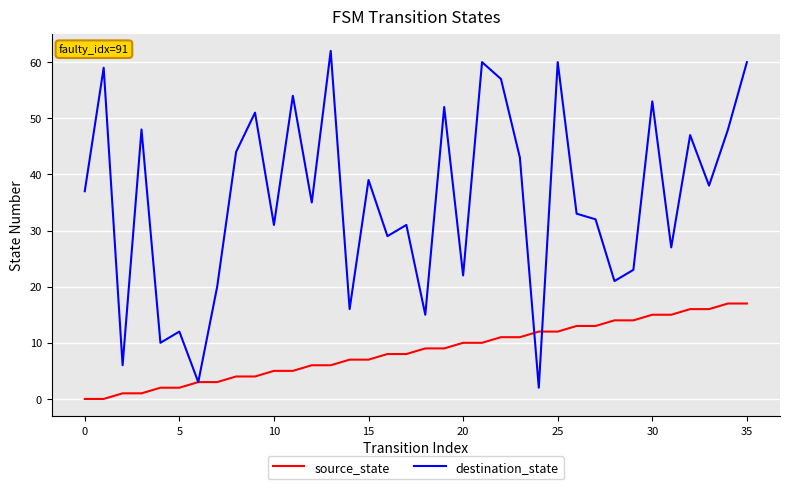

Rank the series by their average value, from highest to lowest.

destination_state, source_state